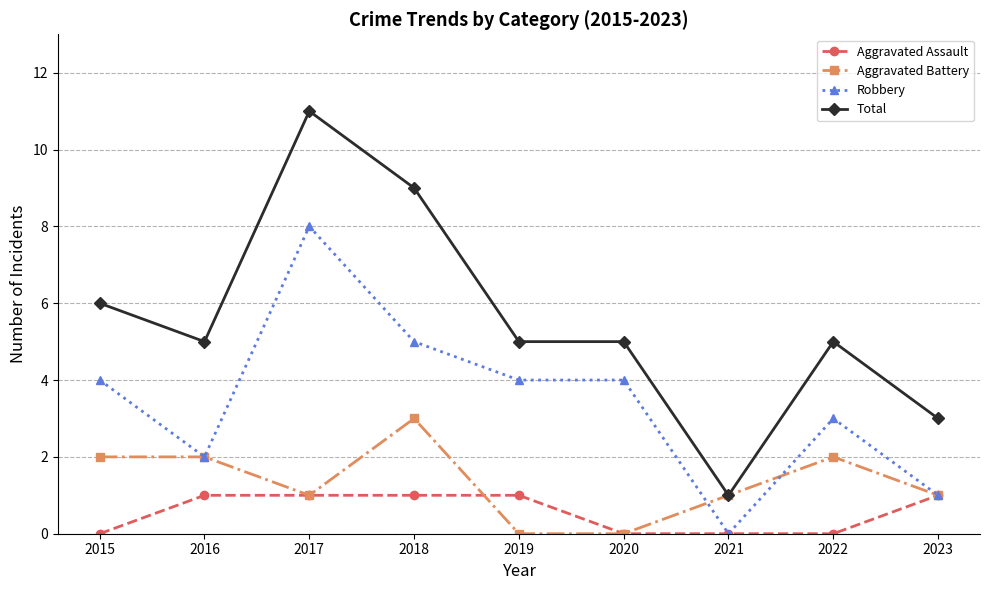

True or false: Total and Aggravated Assault cross at least once.

False